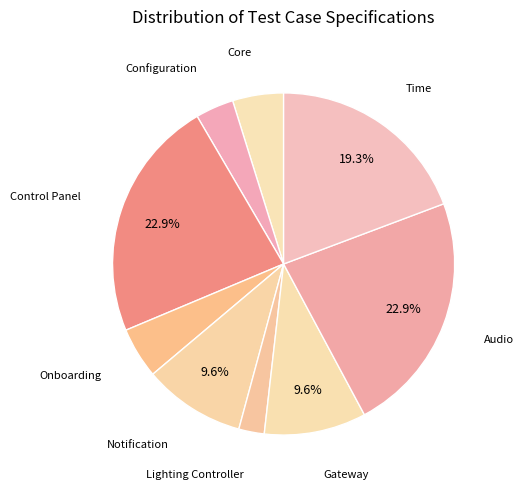

Does any single category account for the majority?

No